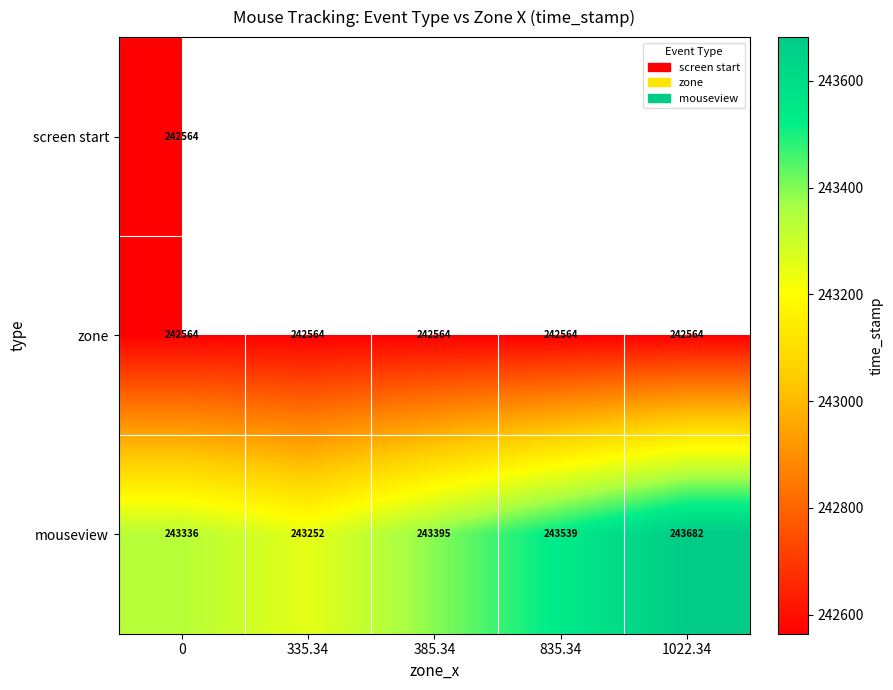

What is the difference between the maximum and minimum values in the mouseview series?

430.0